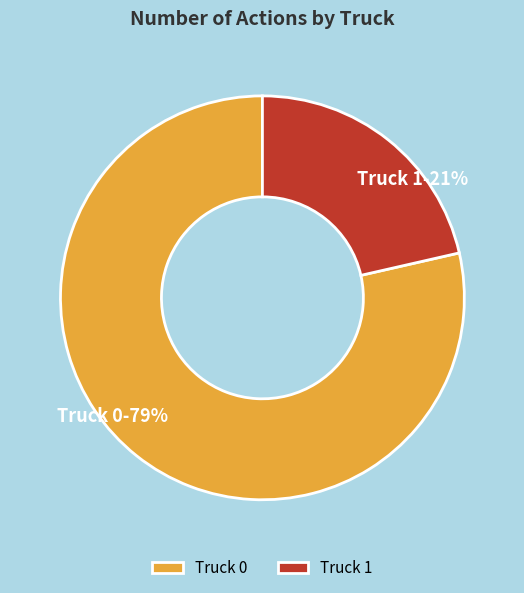

Which category has the smallest portion of the pie?

Truck 1